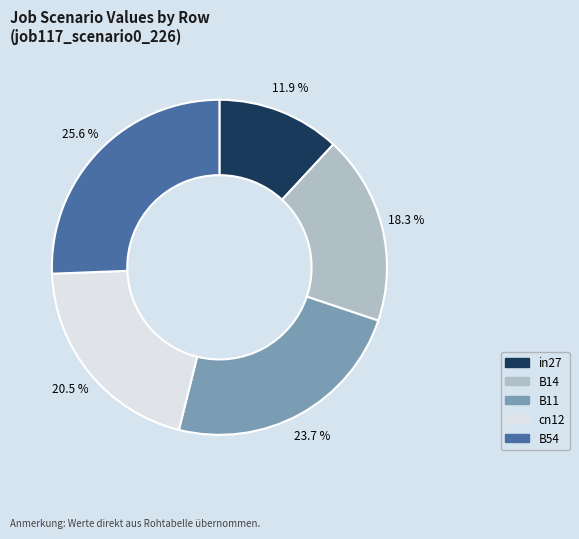

Is B11 the majority of the pie?

No